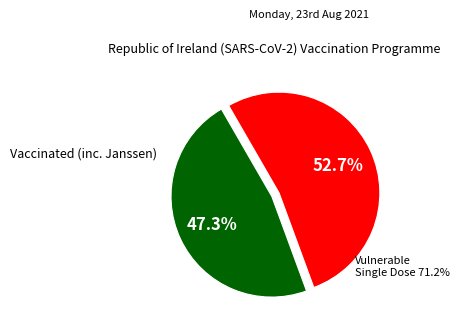

Is there any slice that represents more than half of the pie?

Yes